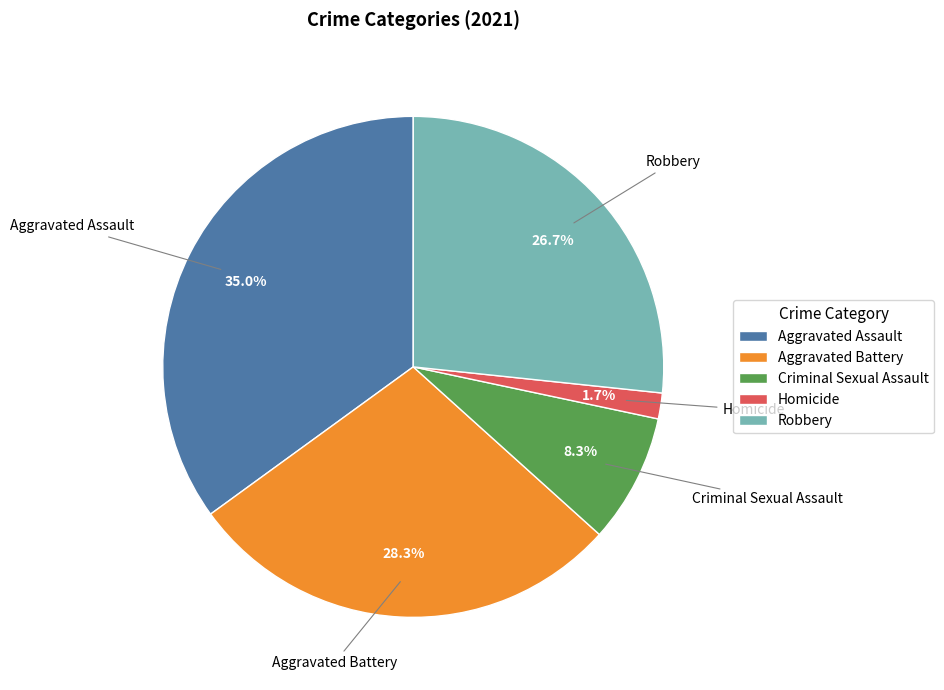

Does any single category account for the majority?

No